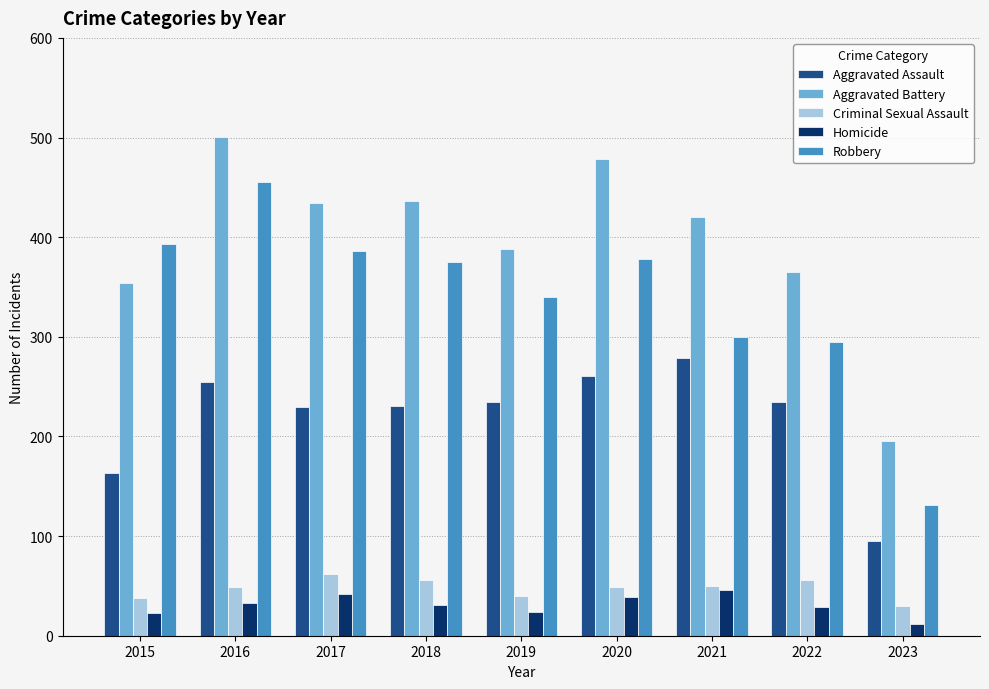

The Aggravated Assault series shows 340 at 2018. True or false?

False